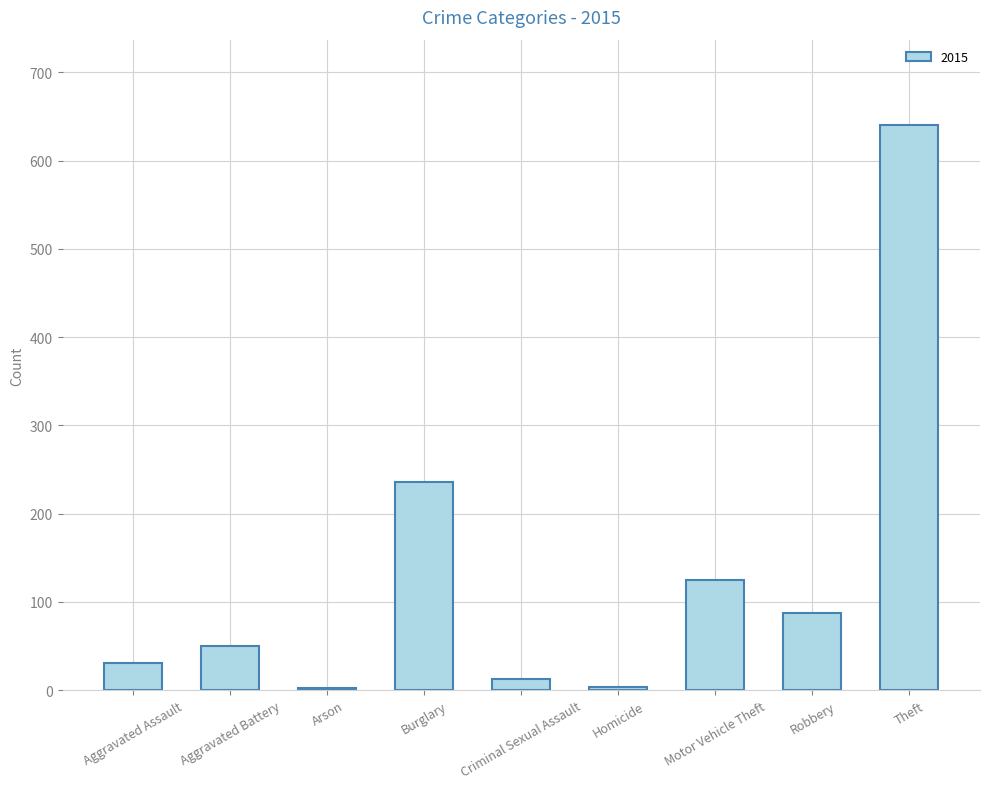

What is the label of the 9th bar from the left?

Theft